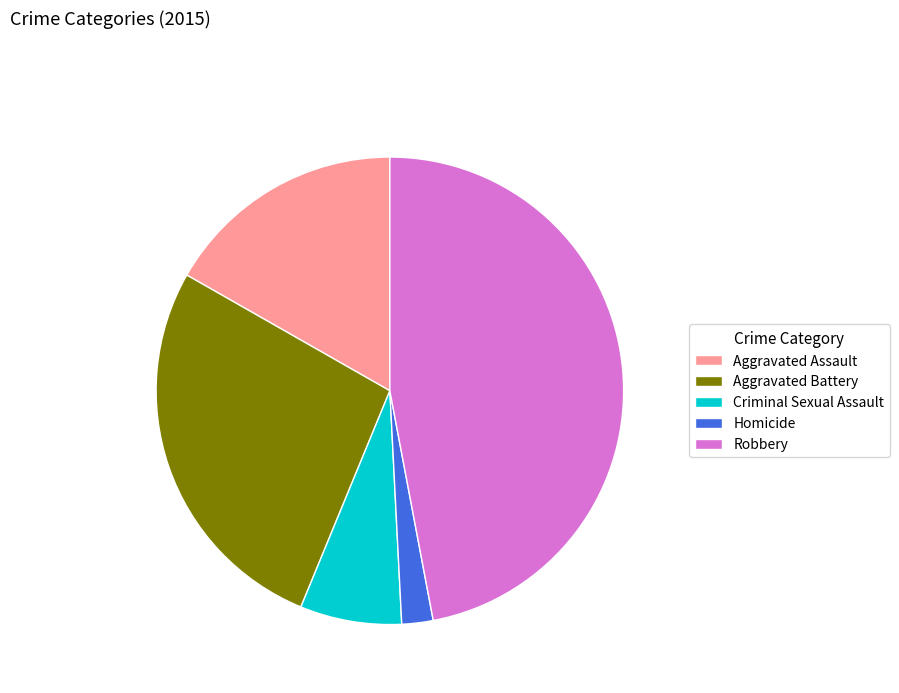

Which slice is the smallest?

Homicide